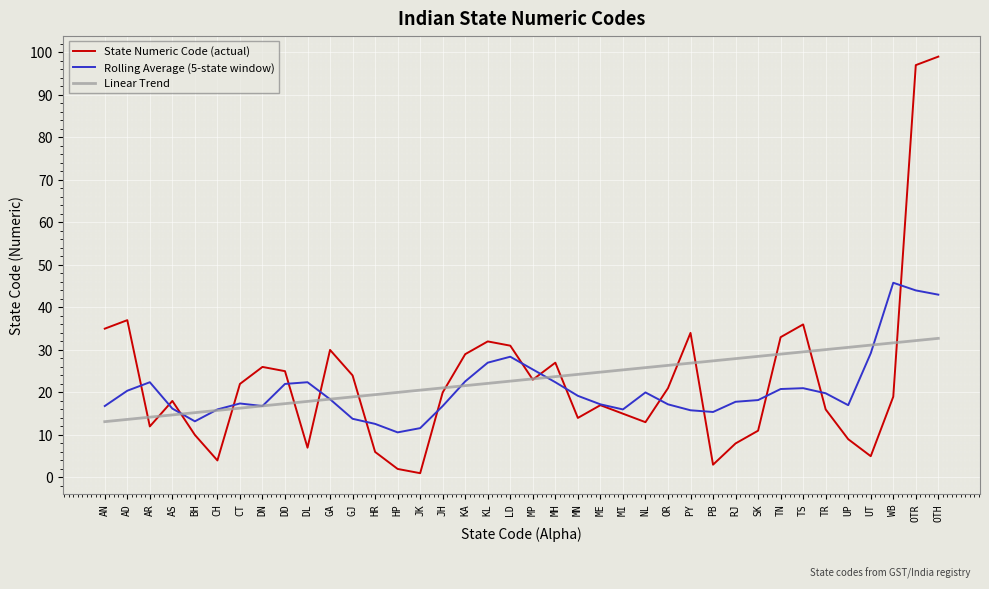

How many categories are shown in the chart?

38